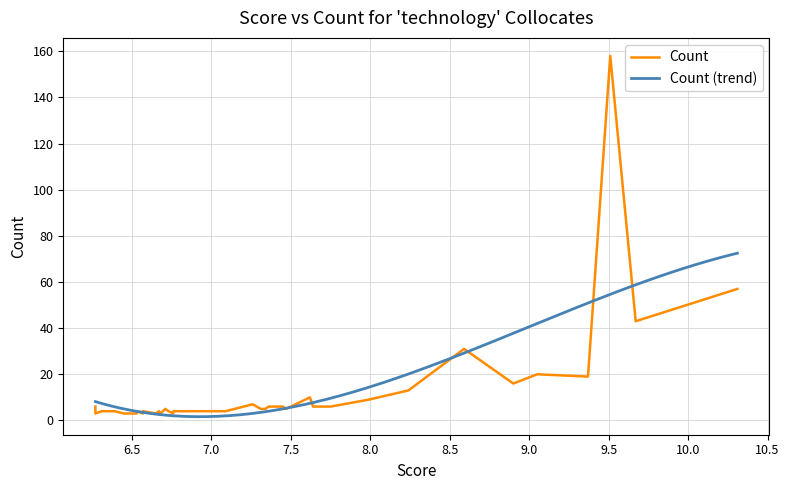

What is the highest value of the Count (trend) series?

72.5